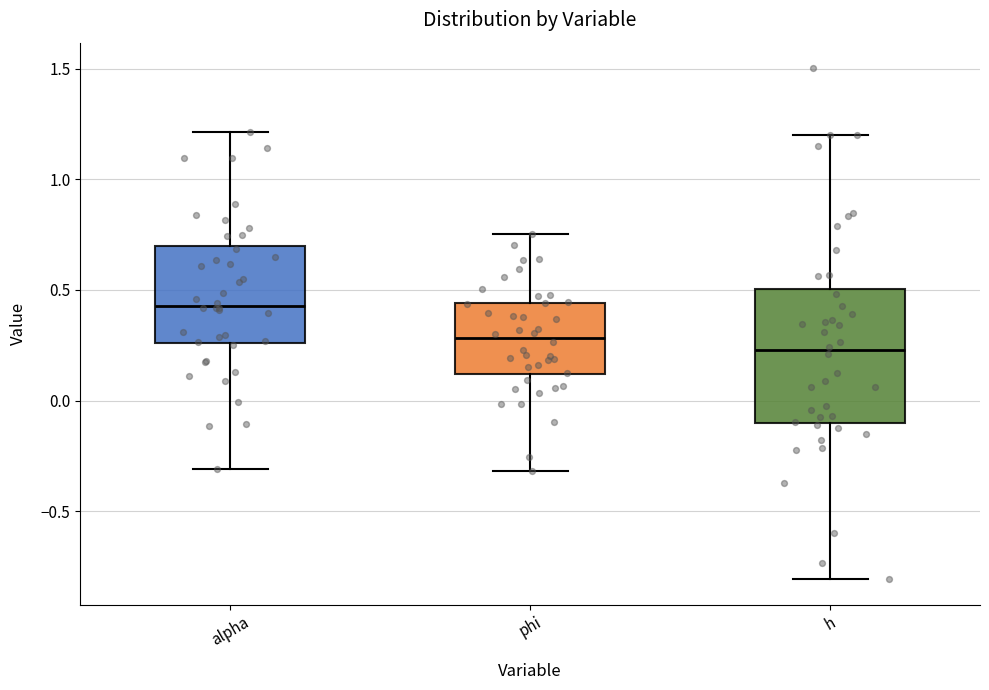

Where does the upper whisker of the box for h end on the y-axis? The values are not printed on the chart, so give them approximately, as read against the axis.

1.20